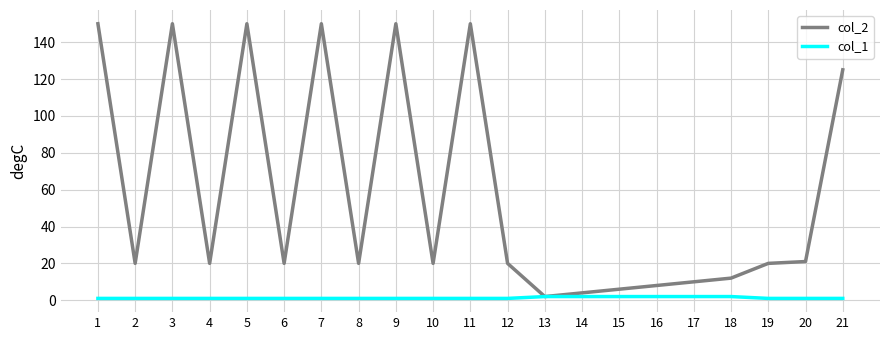

Which series has the largest total across all categories?

col_2